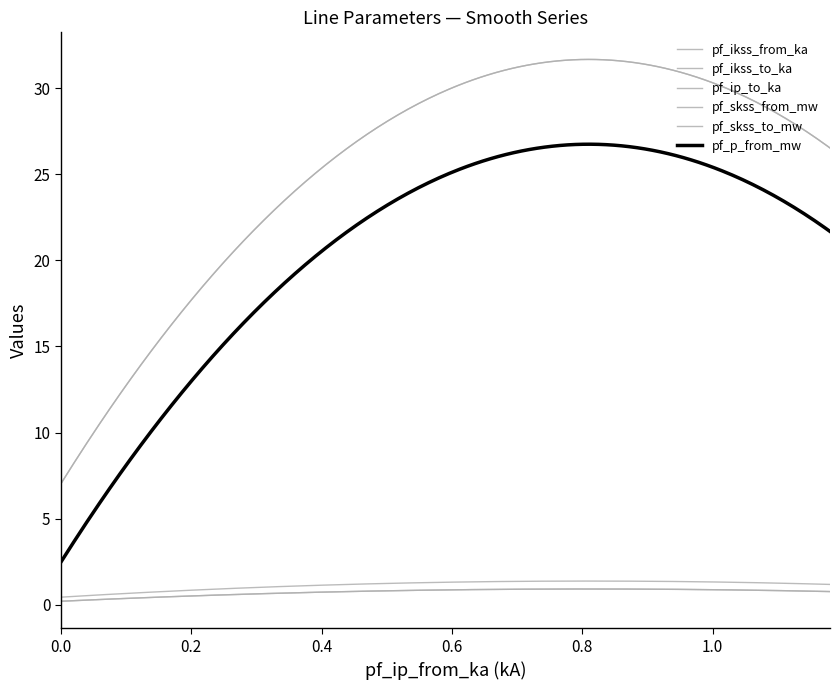

Is this an area chart (filled region under the line)?

No